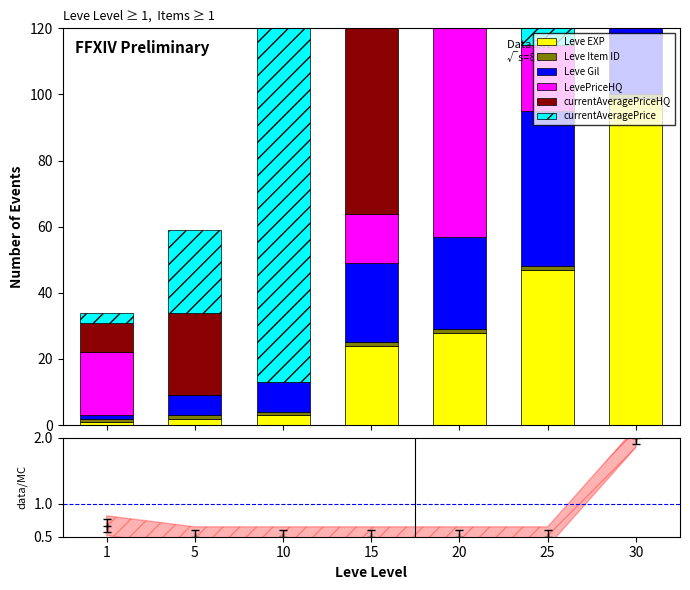

Where does the LevePriceHQ series first go above 19?

20